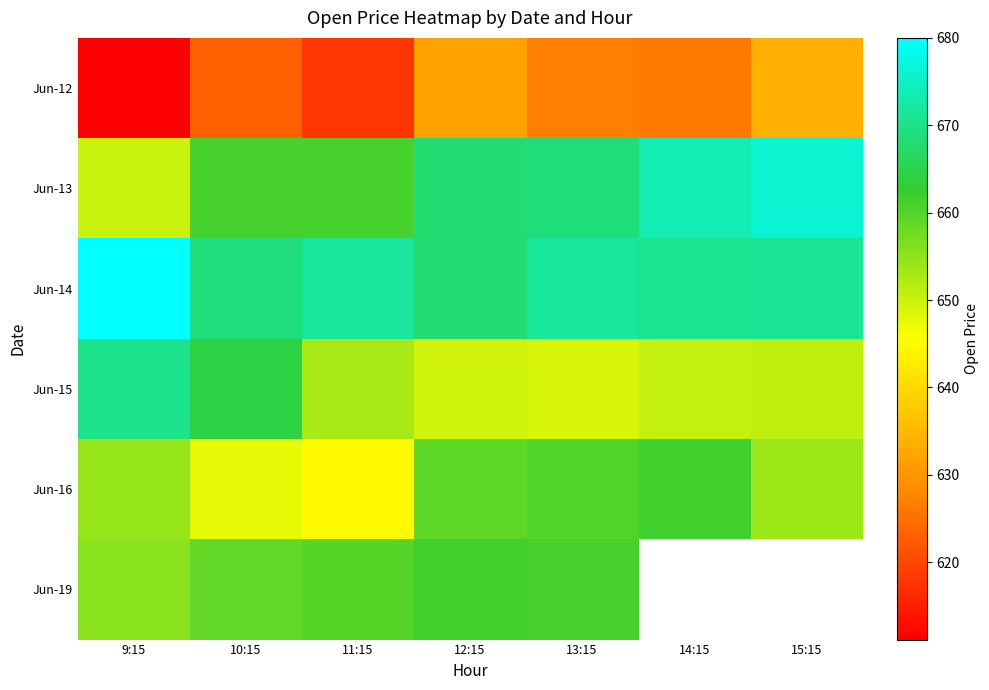

What is the difference between the maximum and minimum values in the Jun-14 series?

12.0